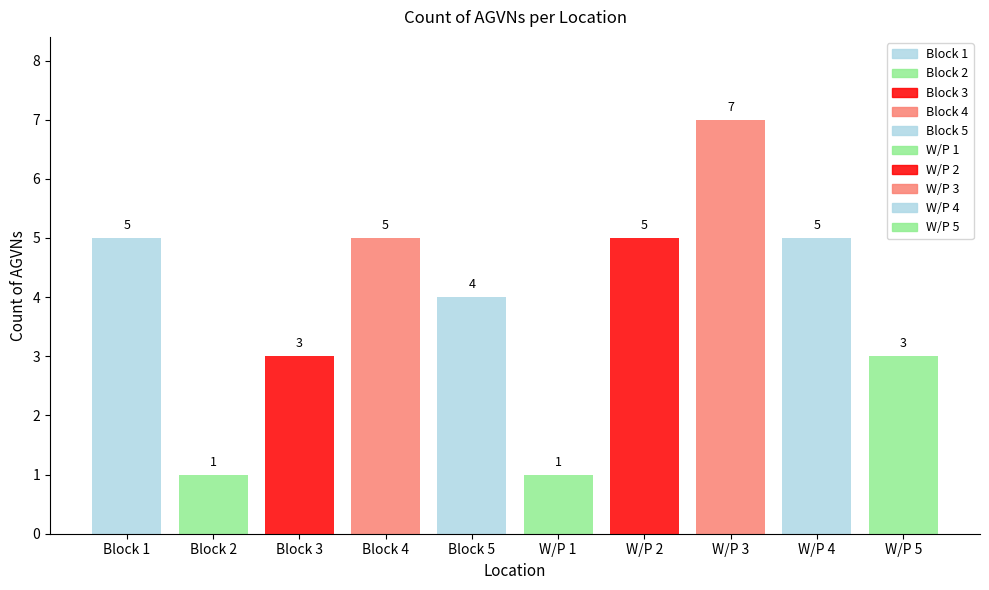

Reading left to right, list all the values displayed in this chart.

Block 1=5	Block 2=1	Block 3=3	Block 4=5	Block 5=4	W/P 1=1	W/P 2=5	W/P 3=7	W/P 4=5	W/P 5=3